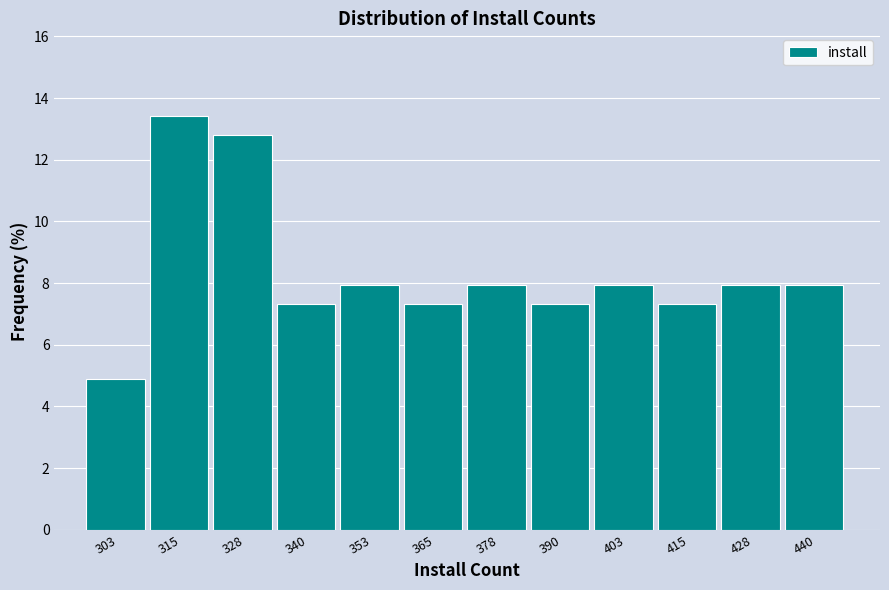

Reading left to right, what are all the values shown in this chart?

4.9	13.4	12.8	7.3	7.9	7.3	7.9	7.3	7.9	7.3	7.9	7.9